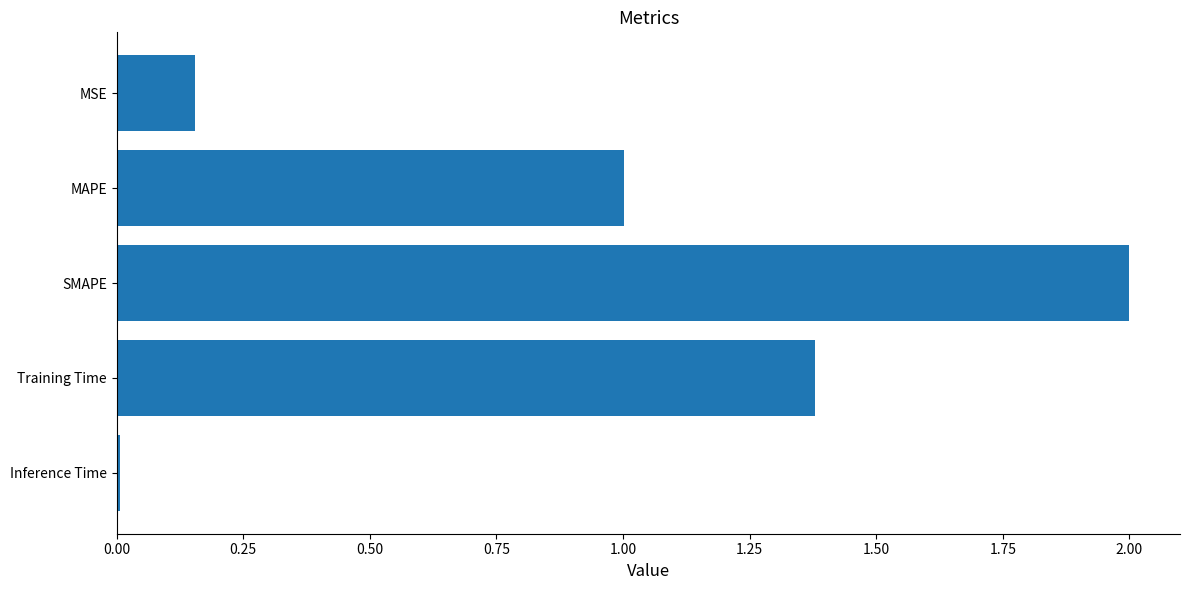

What is the label of the 5th bar from the bottom?

MSE